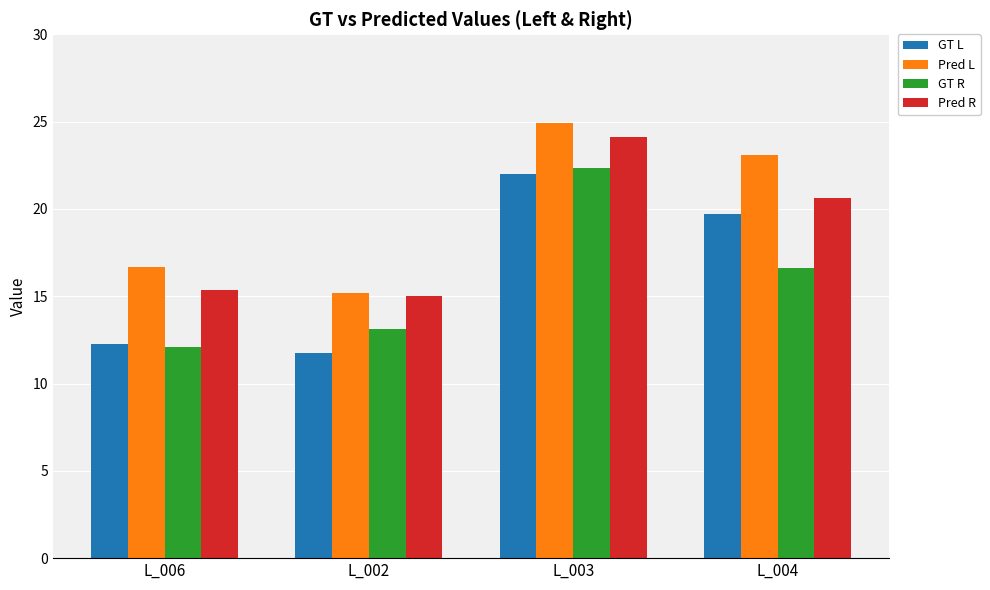

Reading left to right, what are all the values shown in this chart?

GT L: 12.3	11.7	22.0	19.7
Pred L: 16.7	15.2	24.9	23.1
GT R: 12.1	13.1	22.3	16.6
Pred R: 15.3	15.0	24.1	20.6